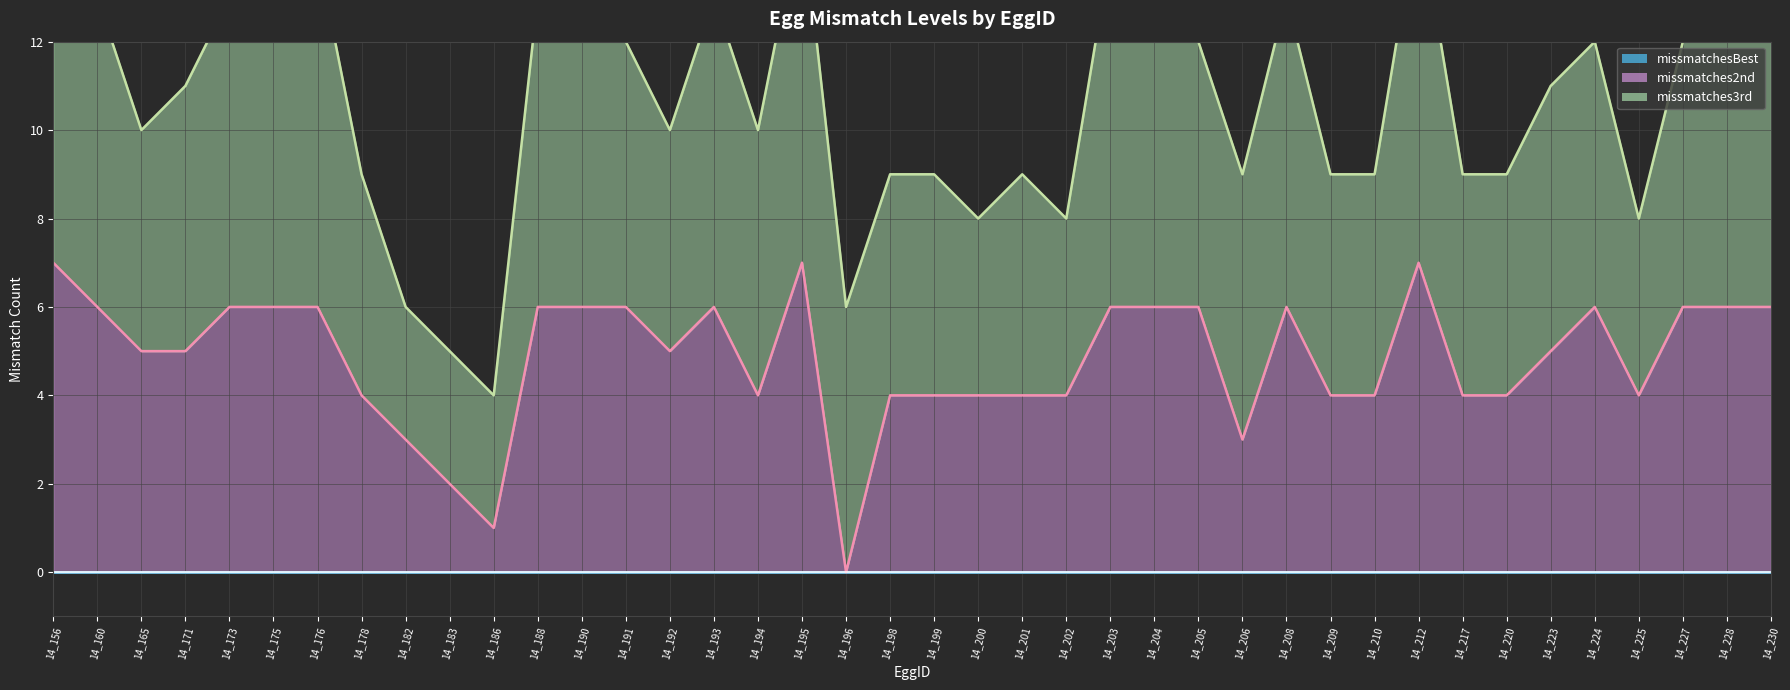

What is the spread (max minus min) of values at 14_228?

13